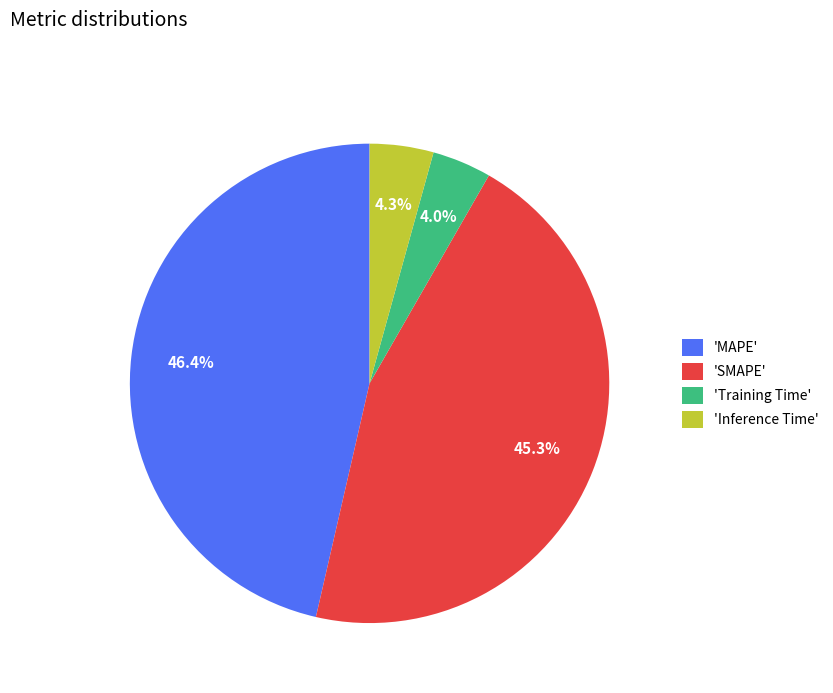

What is the largest slice in the pie chart?

'MAPE'